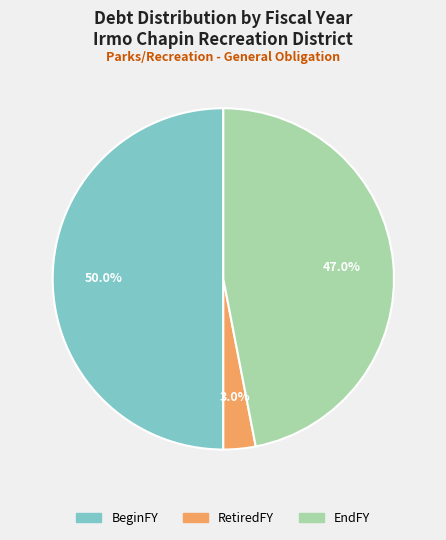

Count the number of slices in the pie.

3